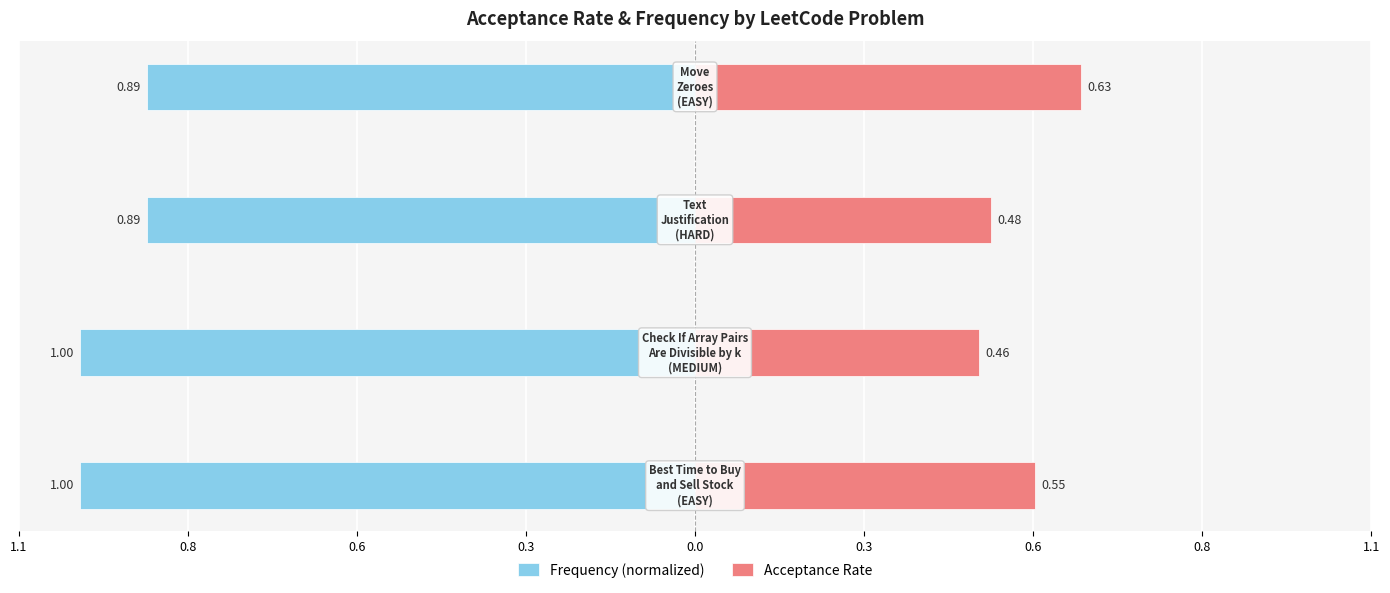

Which series changed the most between 0.8 and 0.3?

Acceptance Rate